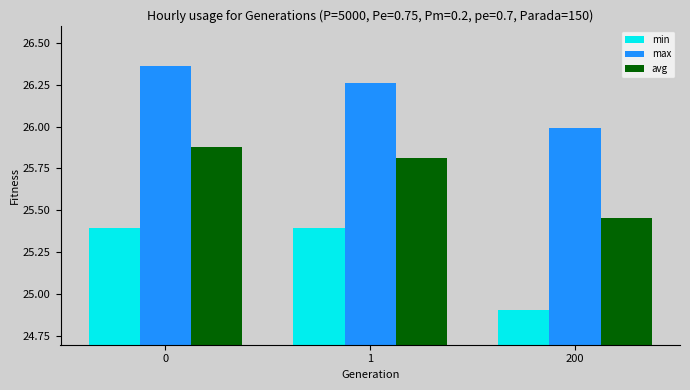

What are all the series names shown in the legend?

min, max, avg